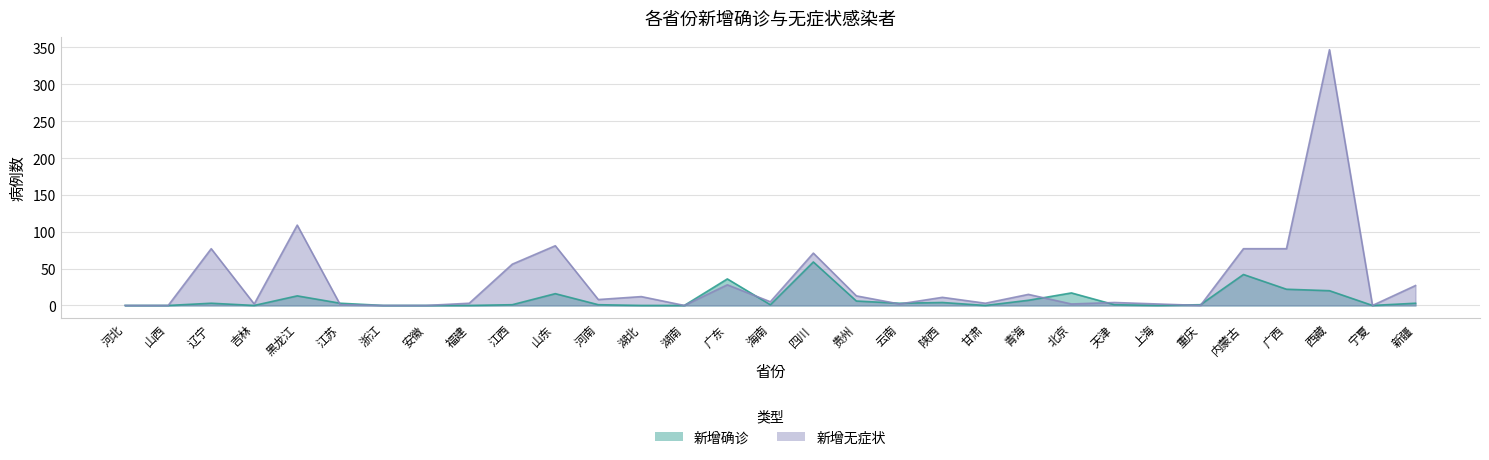

What is the spread (max minus min) of values at 上海?

2